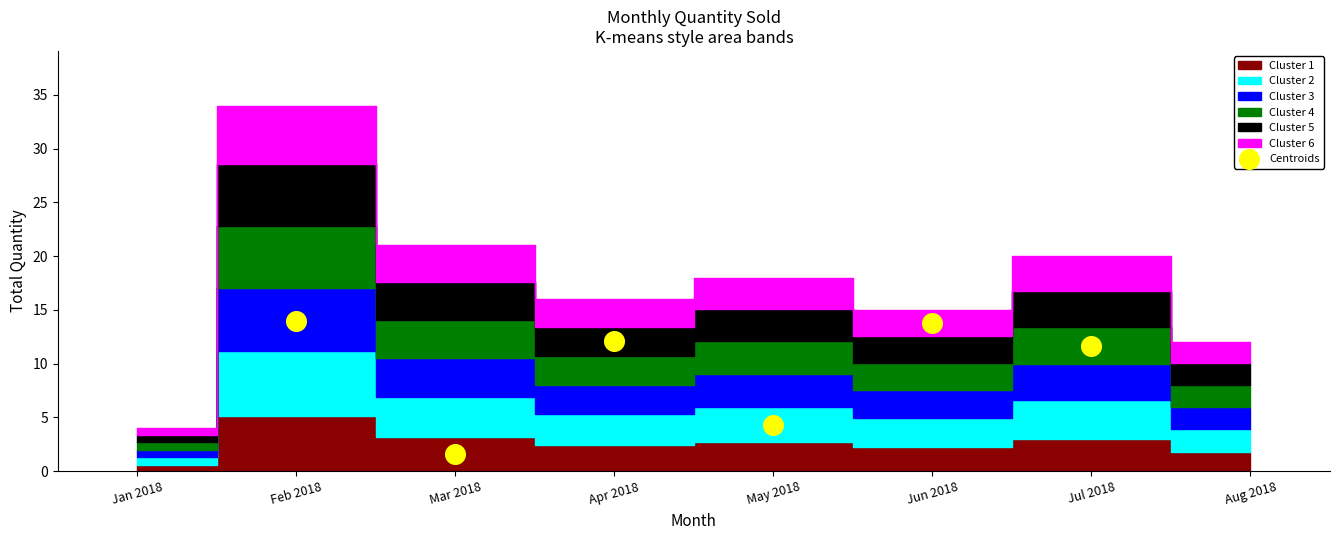

What Y value in the scatter plot is closest to 7?

4.3